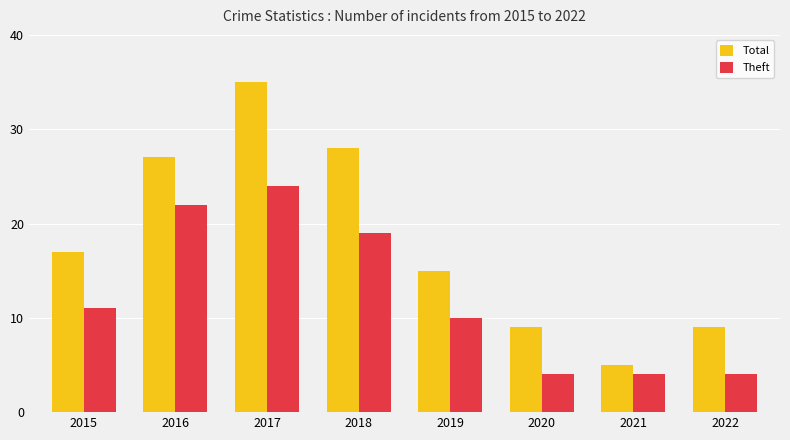

What is the average value of the Total series?

18